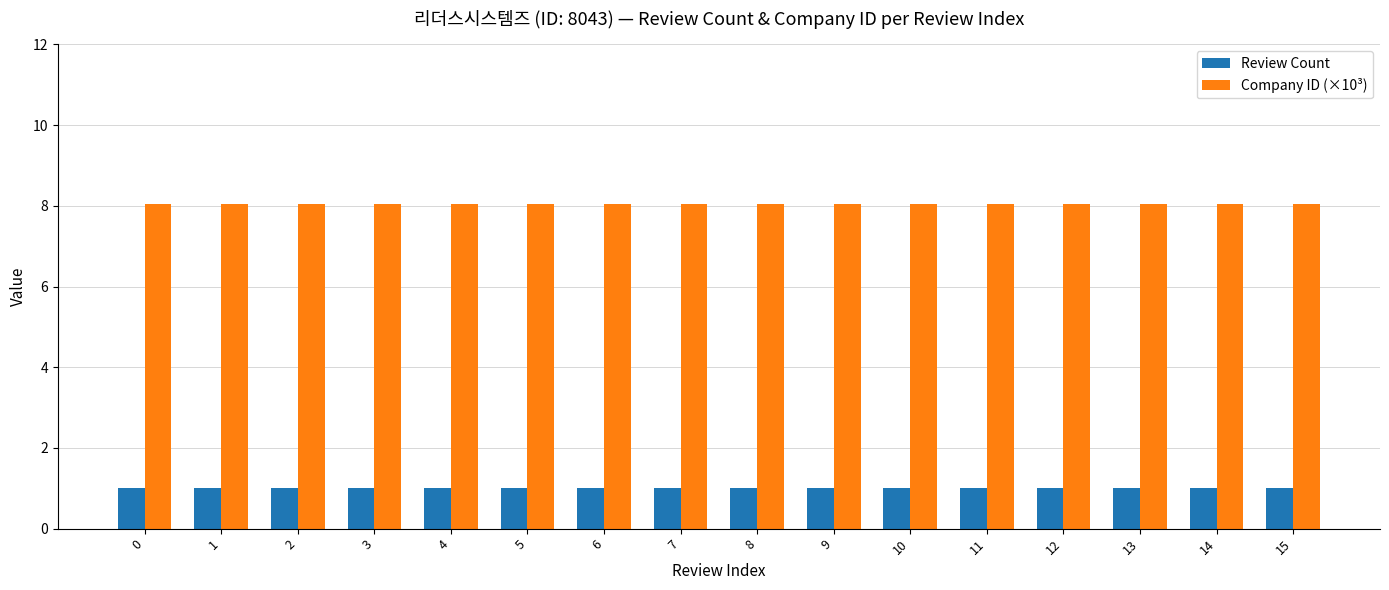

What is the value of the Company ID (×10³) bar at the 3rd from the left?

8.0